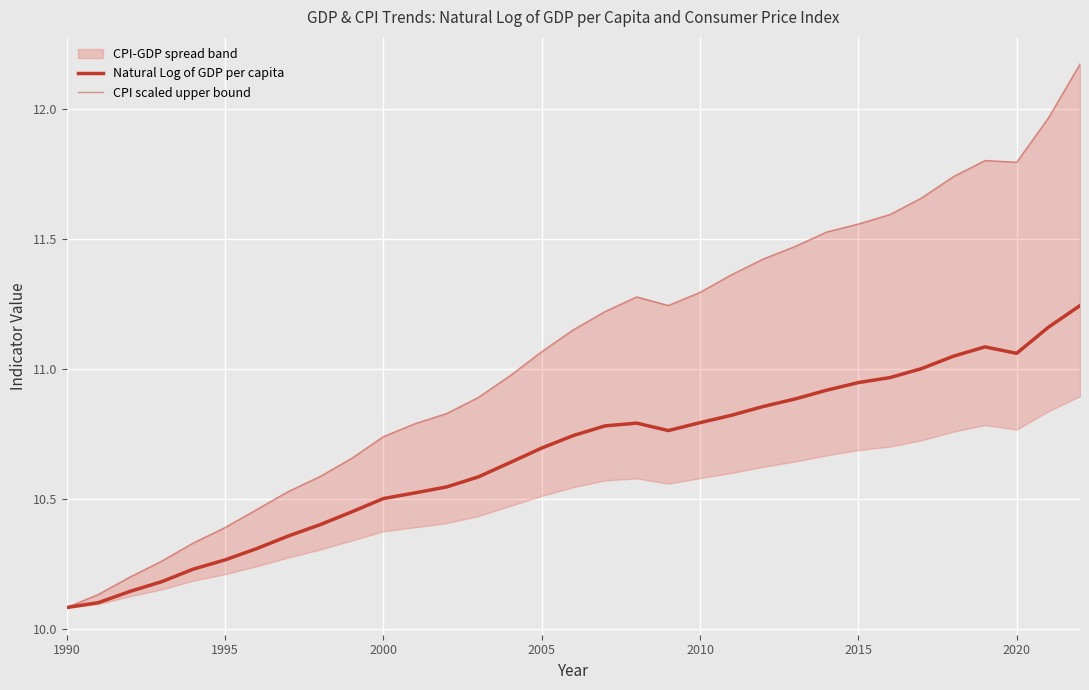

At which label does CPI scaled upper bound first exceed 11?

2005